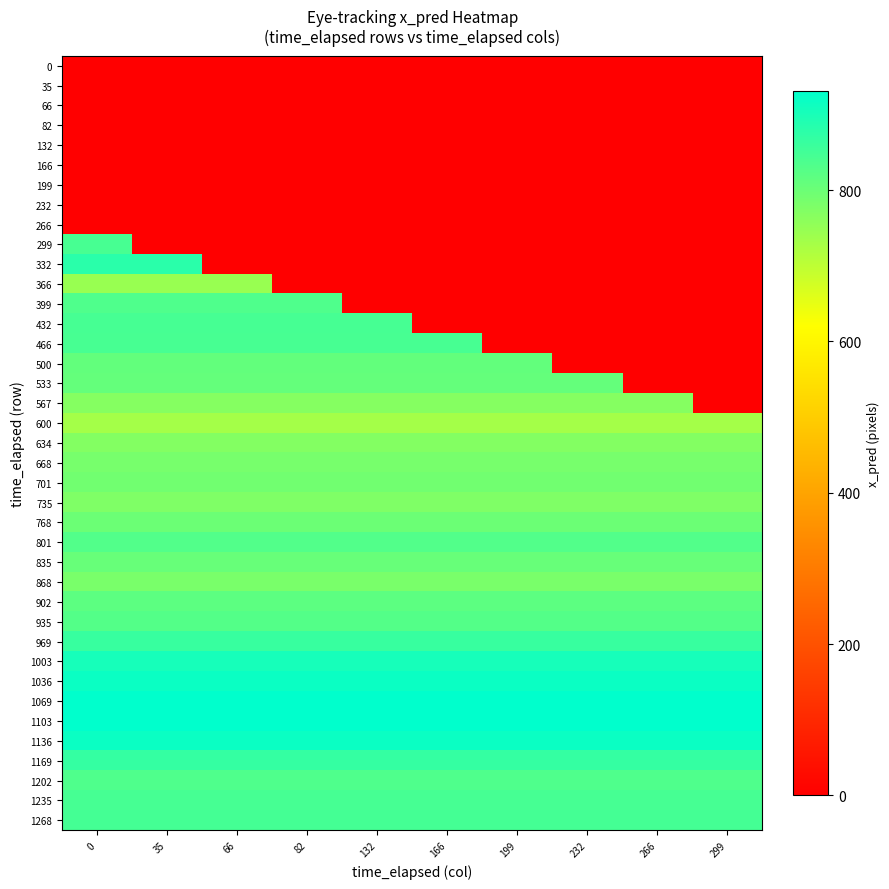

What is the total value across all series at 199?

19966.3